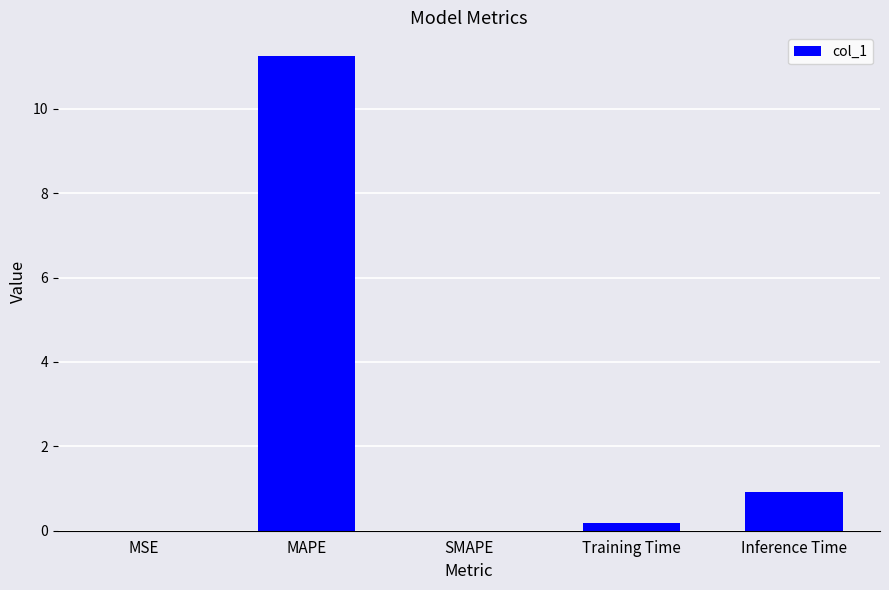

At which label is the value closest to 5?

Inference Time